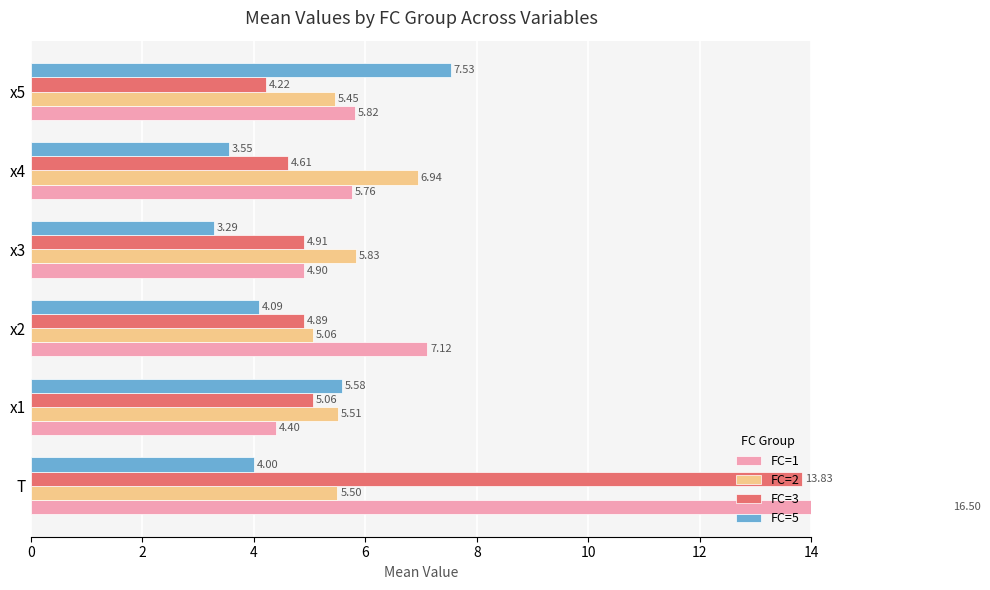

Reading left to right, what are all the values shown in this chart?

FC=1: 16.5	4.4	7.1	4.9	5.8	5.8
FC=2: 5.5	5.5	5.1	5.8	6.9	5.5
FC=3: 13.8	5.1	4.9	4.9	4.6	4.2
FC=5: 4.0	5.6	4.1	3.3	3.5	7.5